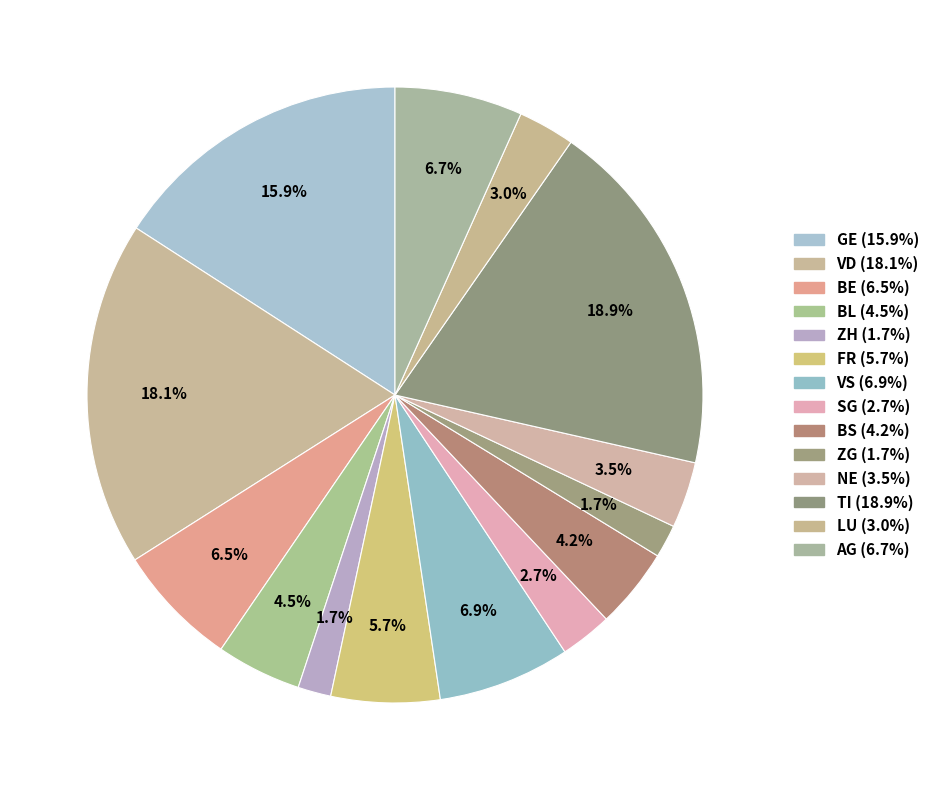

To the nearest percent, what is the combined percentage of TI and VD?

37%